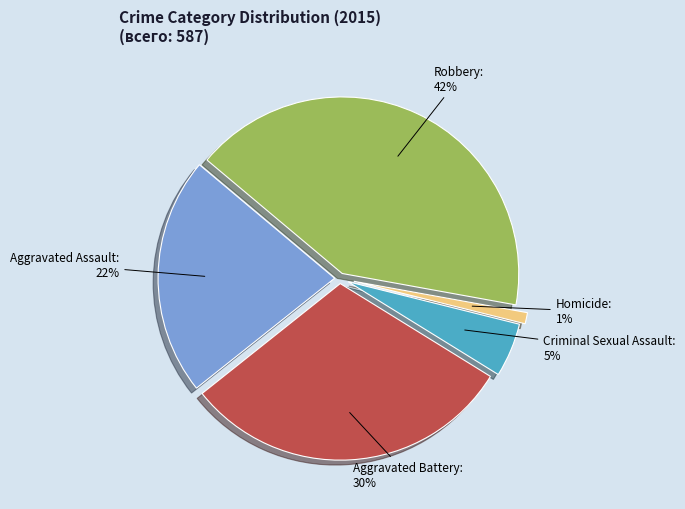

Is there any slice that represents more than half of the pie?

No